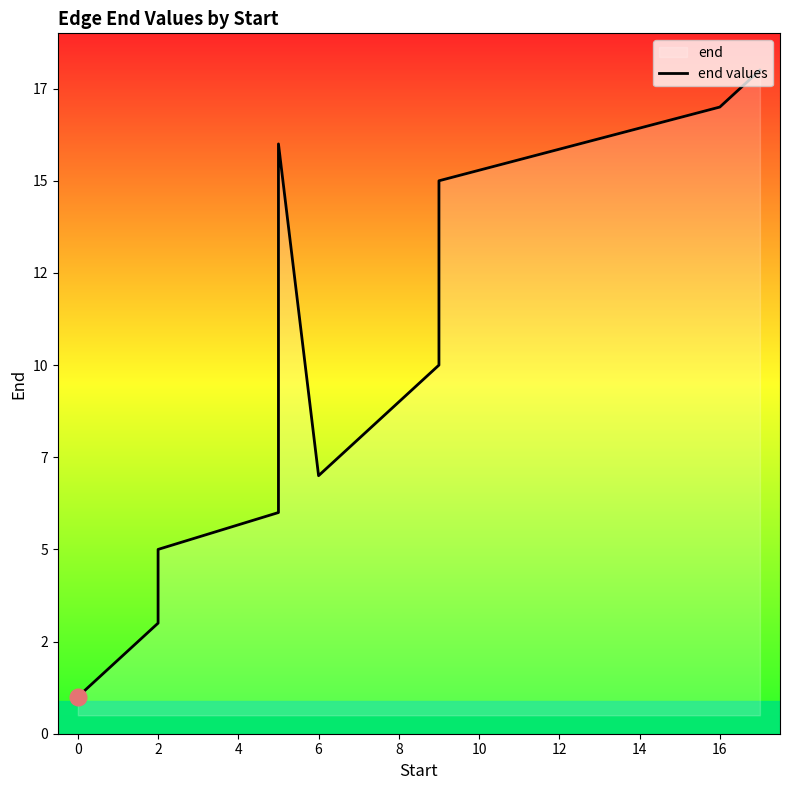

What is the value of the 15th point from the left?

7